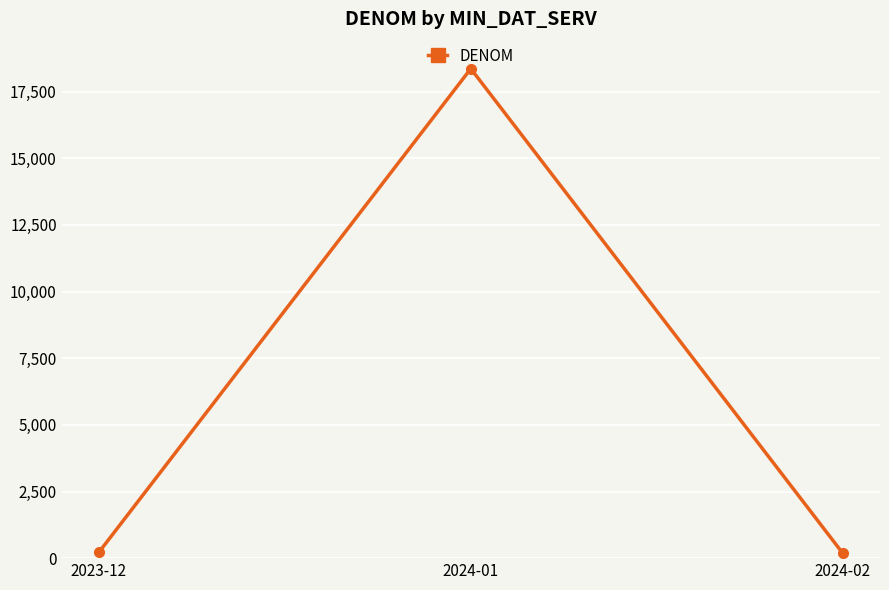

What is the difference between the maximum and minimum values?

18182